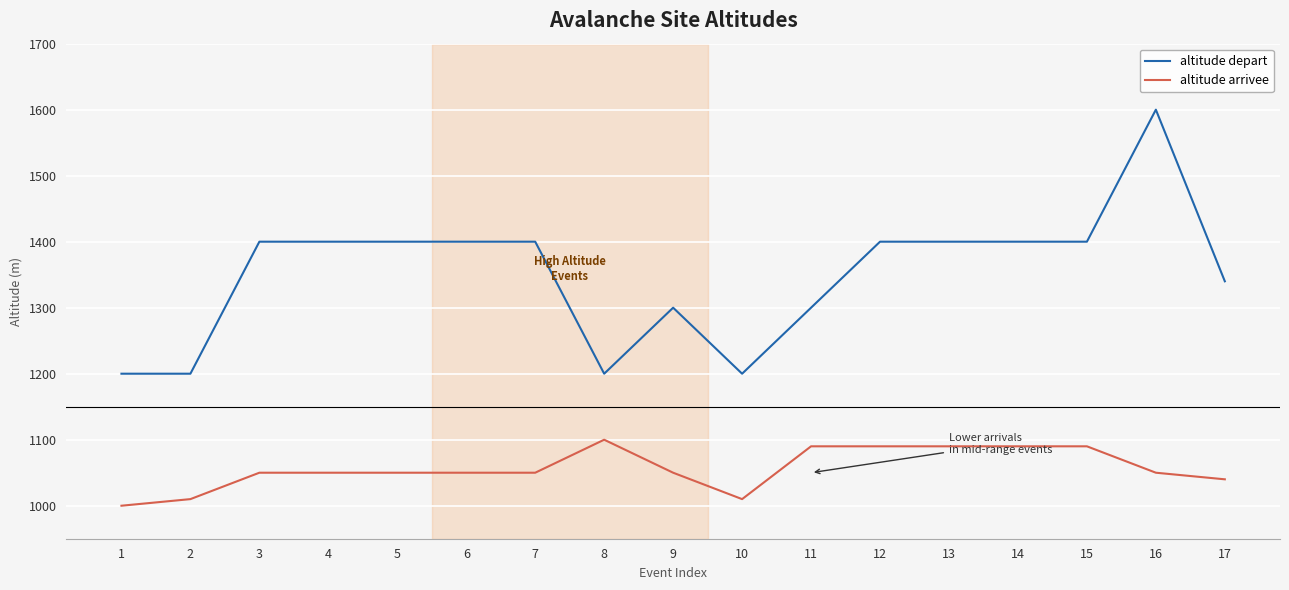

Is it true that altitude arrivee equals 501 at 16?

False